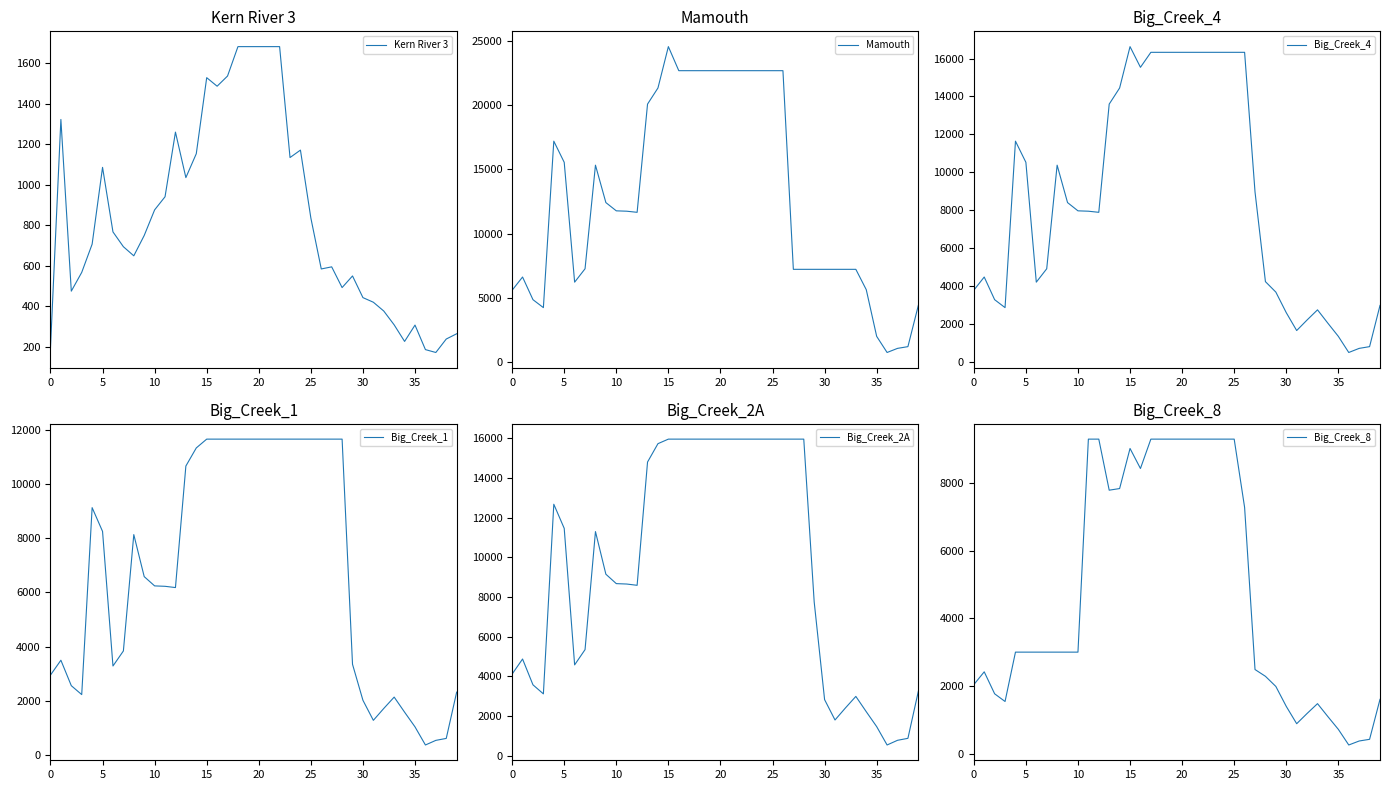

True or false: Kern River 3 has more than 0 points higher than both neighbors.

True